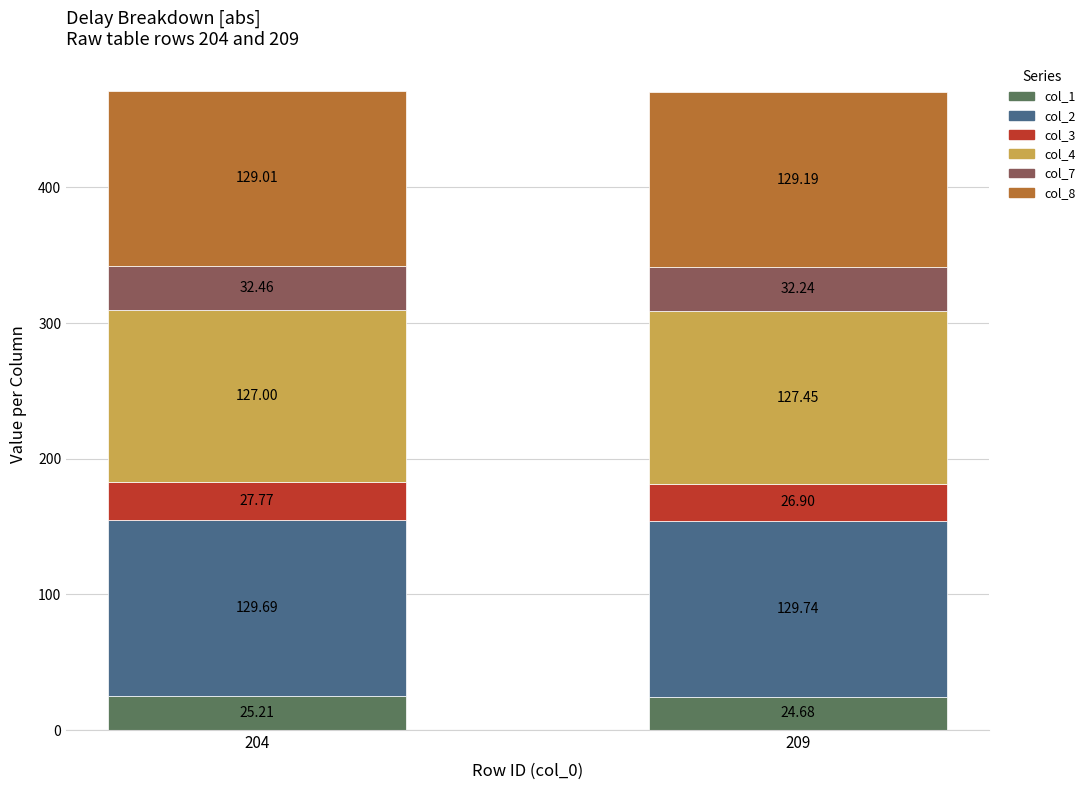

At which category is the sum across all series the highest?

204